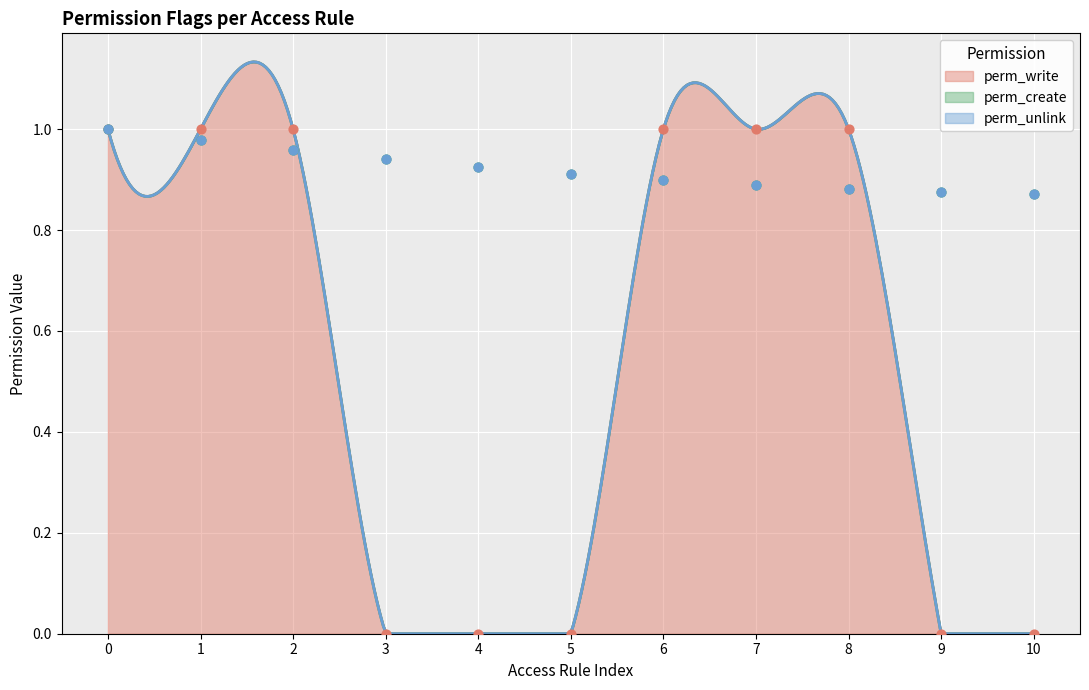

Which series has the largest Y range (max minus min)?

perm_write